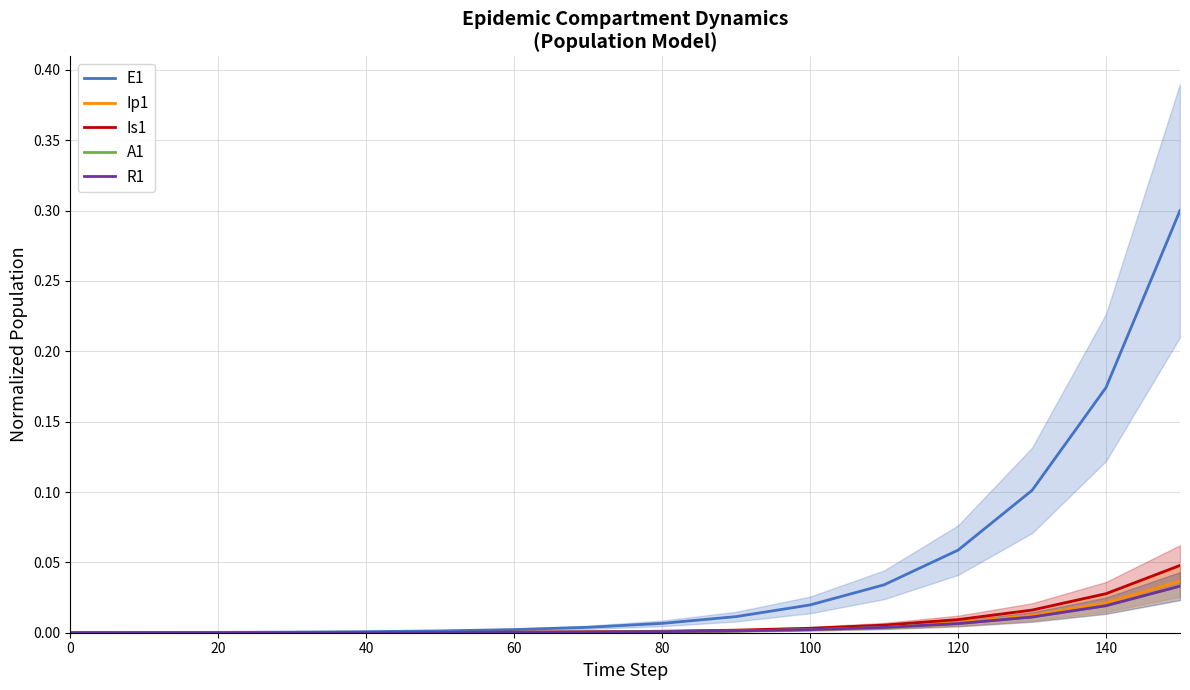

Reading left to right, list all the values displayed in this chart.

E1: 0.0	0.0	0.0	0.0	0.0	0.0	0.0	0.0	0.0	0.0	0.0	0.0	0.1	0.1	0.2	0.3
Ip1: 0.0	0.0	0.0	0.0	0.0	0.0	0.0	0.0	0.0	0.0	0.0	0.0	0.0	0.0	0.0	0.0
Is1: 0.0	0.0	0.0	0.0	0.0	0.0	0.0	0.0	0.0	0.0	0.0	0.0	0.0	0.0	0.0	0.0
A1: 0.0	0.0	0.0	0.0	0.0	0.0	0.0	0.0	0.0	0.0	0.0	0.0	0.0	0.0	0.0	0.0
R1: 0.0	0.0	0.0	0.0	0.0	0.0	0.0	0.0	0.0	0.0	0.0	0.0	0.0	0.0	0.0	0.0